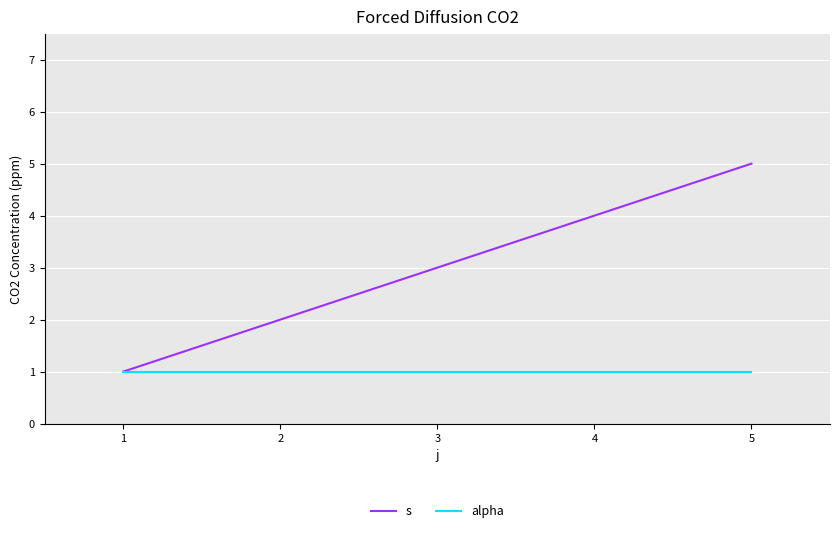

The value of s at 3 is 1. True or false?

False